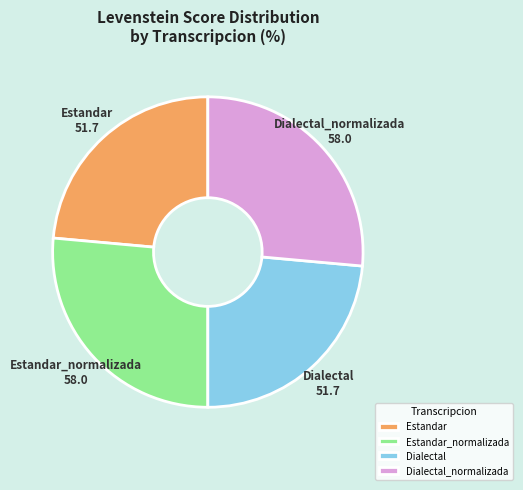

Is there any slice that represents more than half of the pie?

No